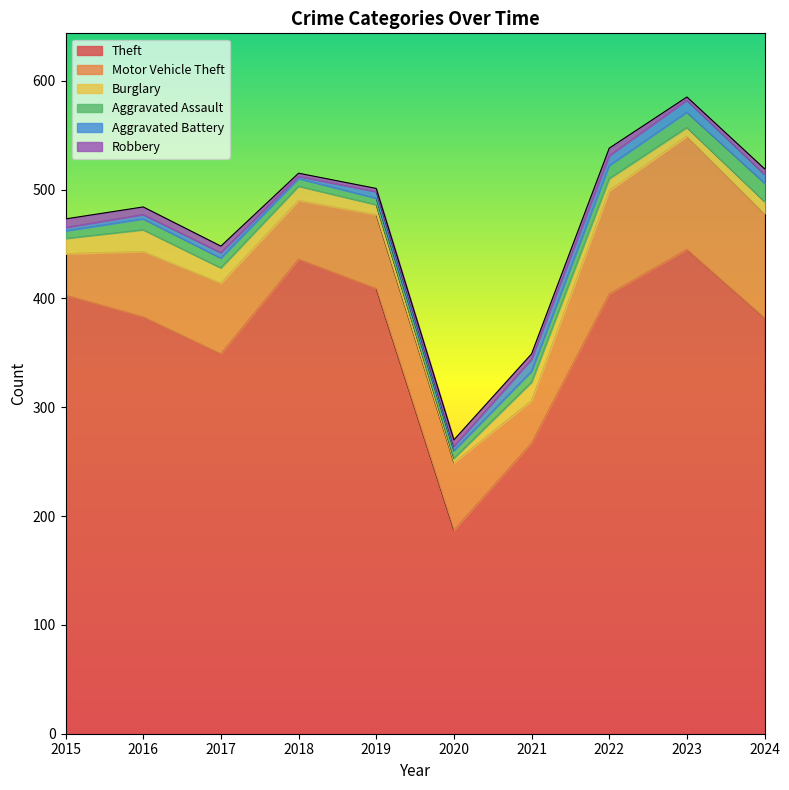

How many intersections are there between Aggravated Battery and Aggravated Assault?

2